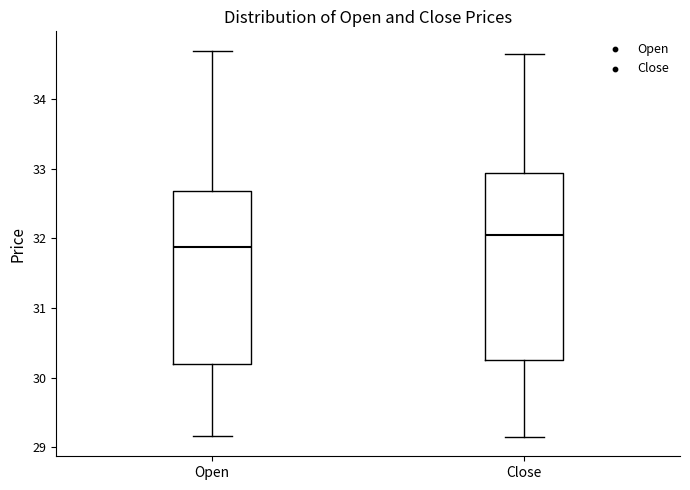

Comparing the boxes themselves (not the whiskers), which one is the tallest?

Close